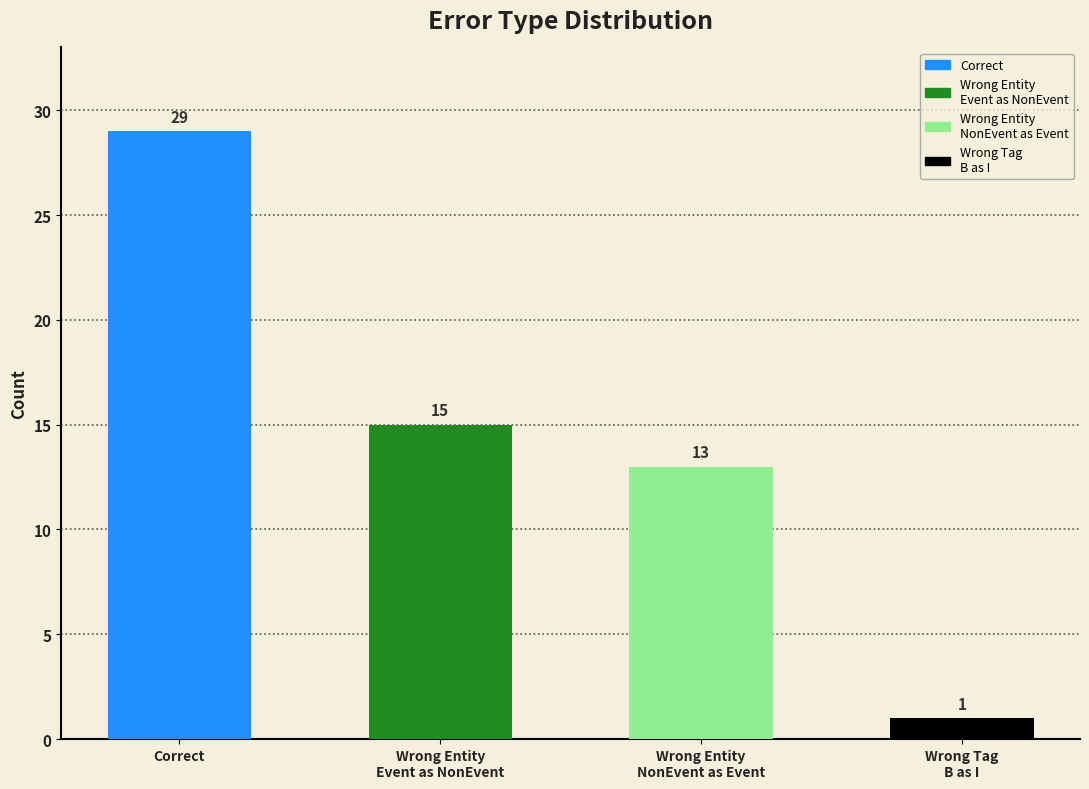

Reading left to right, extract all data points from this chart.

Correct=29	Wrong_Entity_Event_as_NonEvent=15	Wrong_Entity_NonEvent_as_Event=13	Wrong_Tag_B_as_I=1